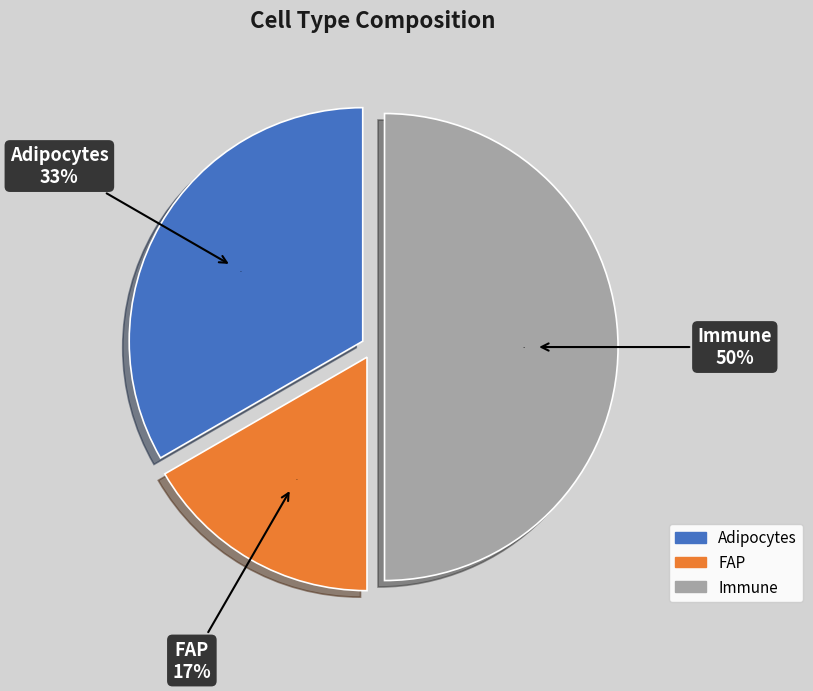

How many slices are in this pie chart?

3